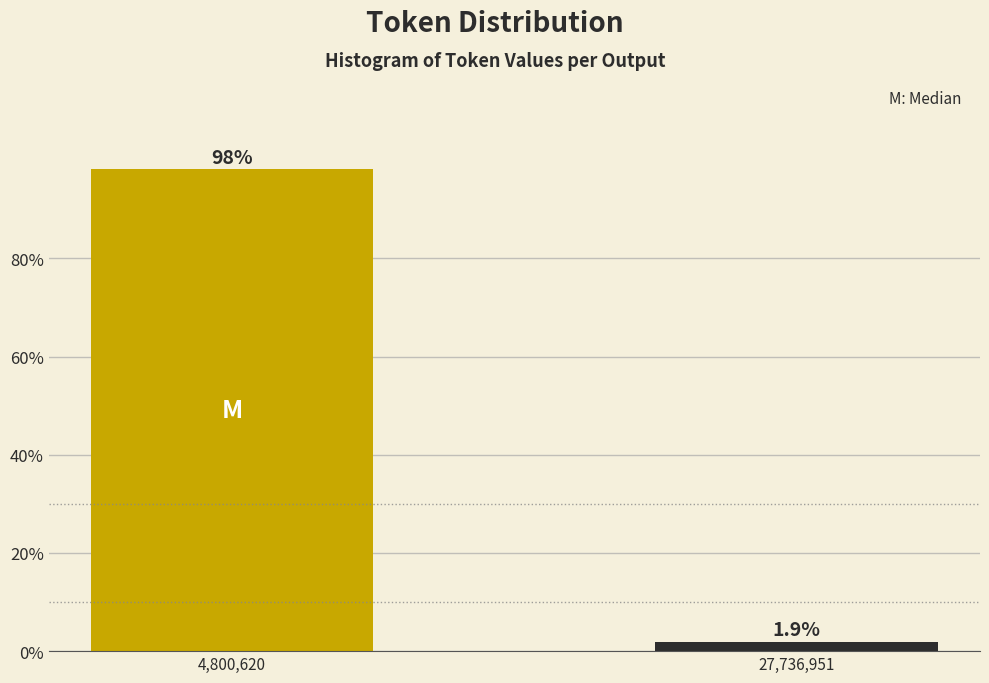

Reading left to right, what are all the values shown in this chart?

4,800,620=98.1	27,736,951=1.9